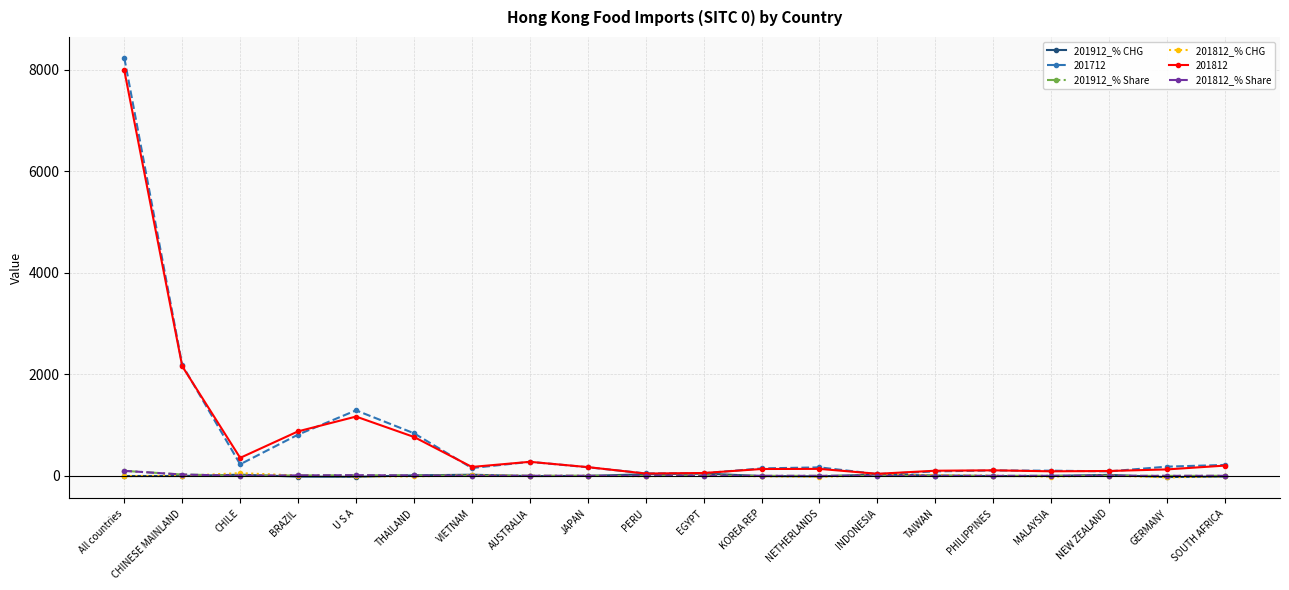

At which category is the sum across all series the highest?

All countries